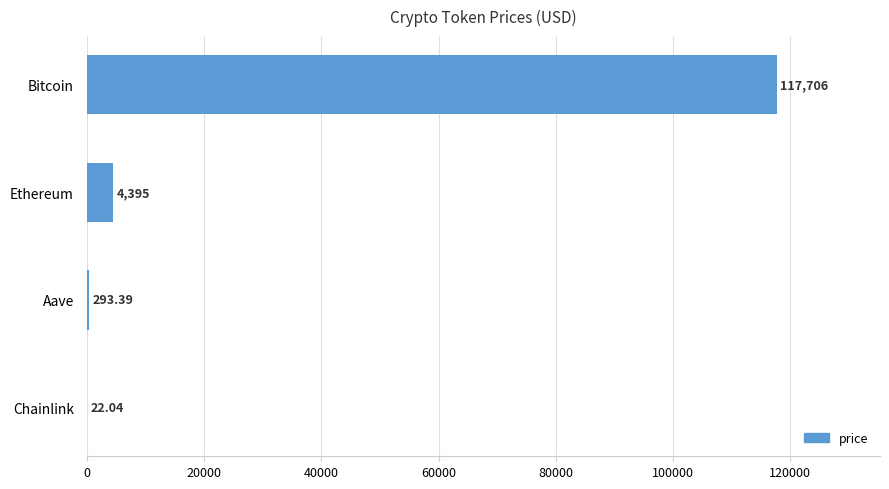

Between Chainlink and Ethereum, which is larger?

Ethereum